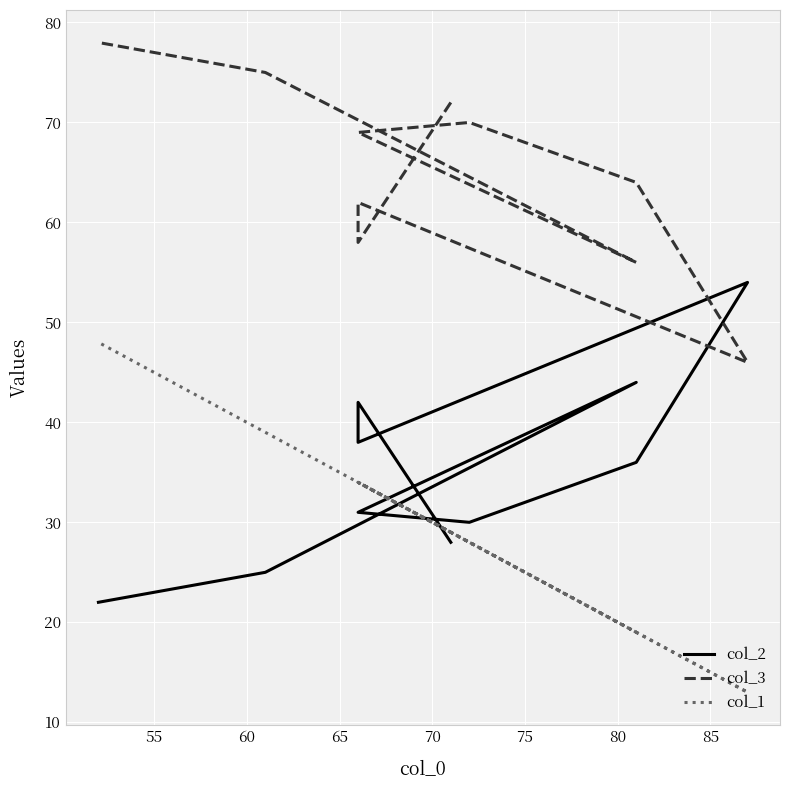

How many data points does each series have?

10